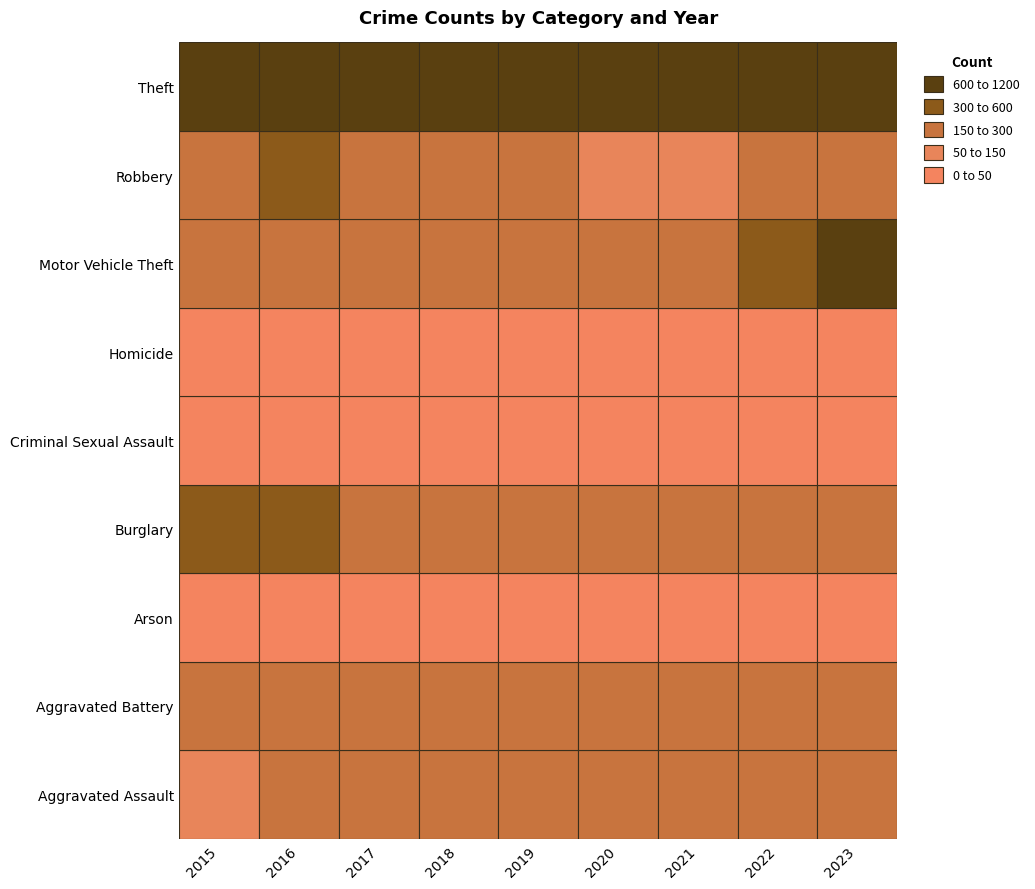

What is the difference between the maximum and second lowest values in the Robbery series?

165